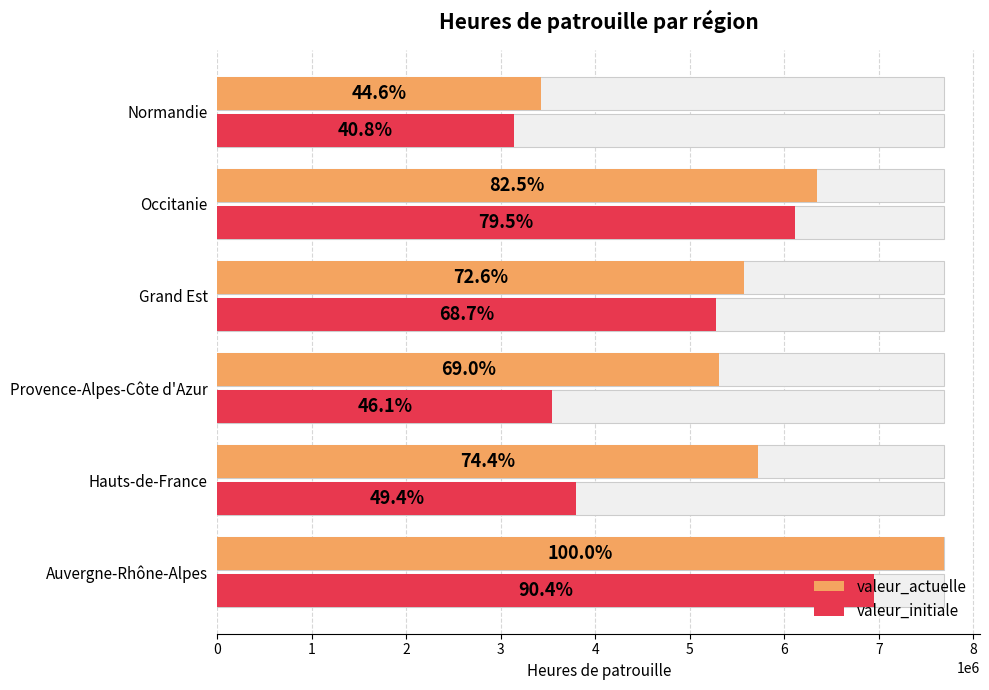

Is it true that valeur_actuelle equals 7688044 at Auvergne-Rhône-Alpes?

True